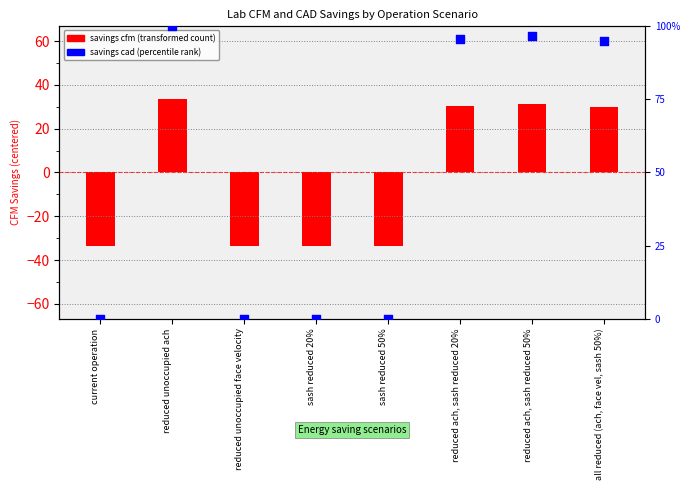

At how many categories does at least one series exceed -30?

8